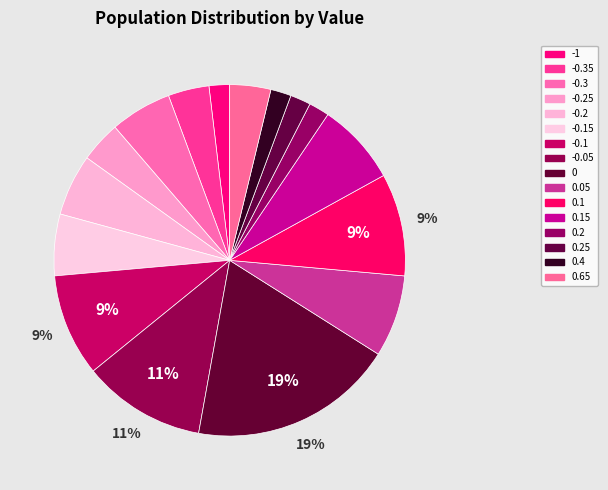

Count the number of slices in the pie.

16